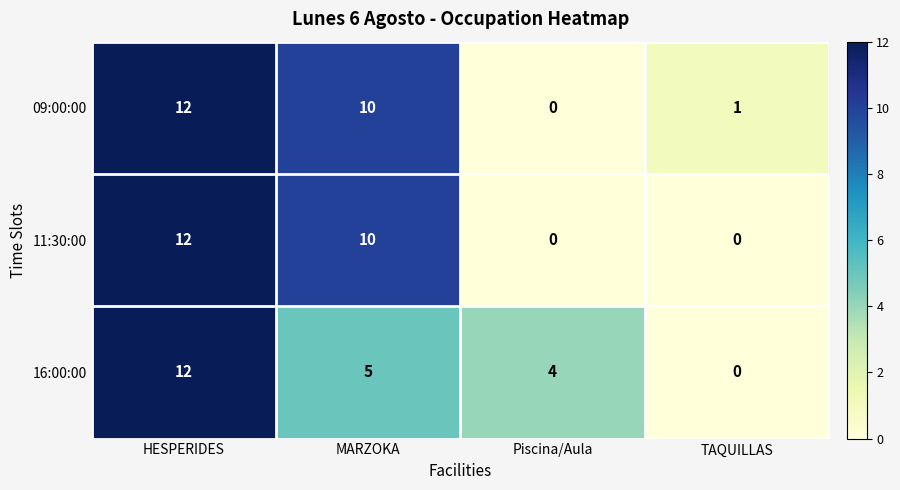

Rank the series by their average value, from highest to lowest.

09:00:00, 11:30:00, 16:00:00